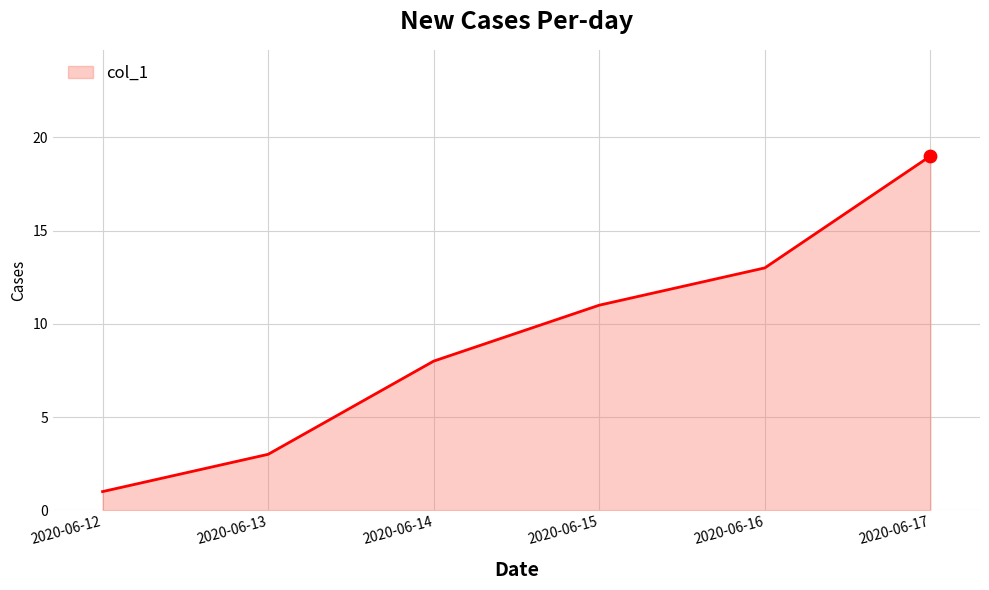

What is the ratio of the value at 2020-06-14 to the value at 2020-06-15?

0.7